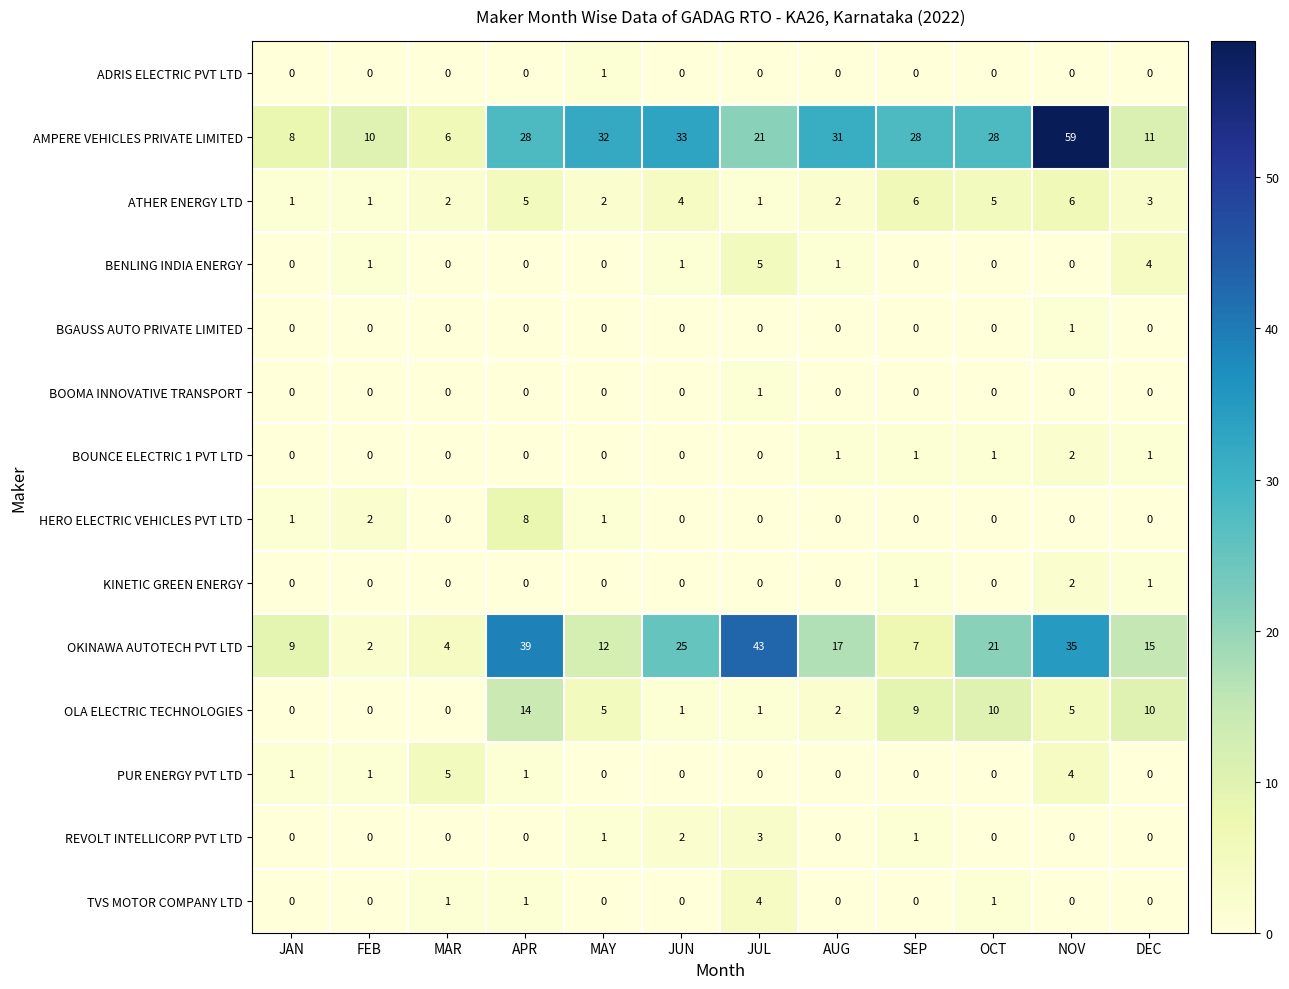

At which category does the chart reach its peak across all series?

NOV